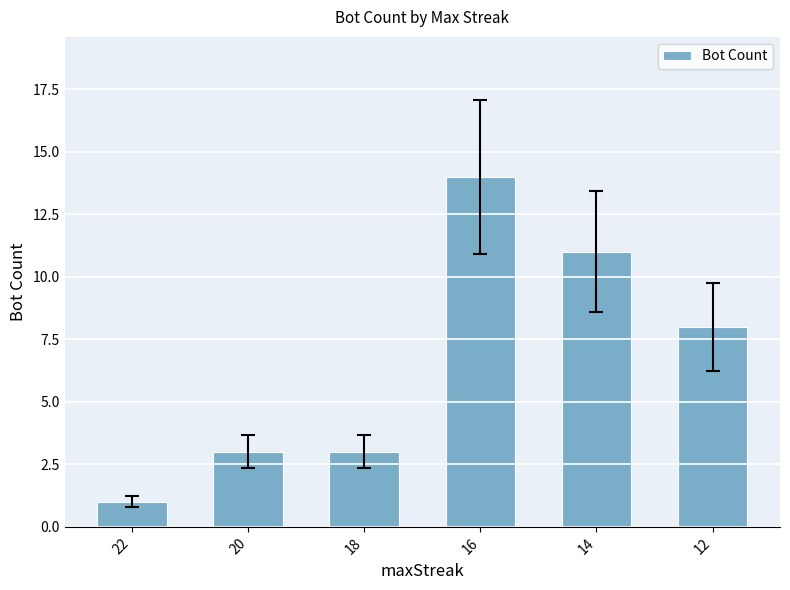

What is the change in value from 20 to 12?

+5